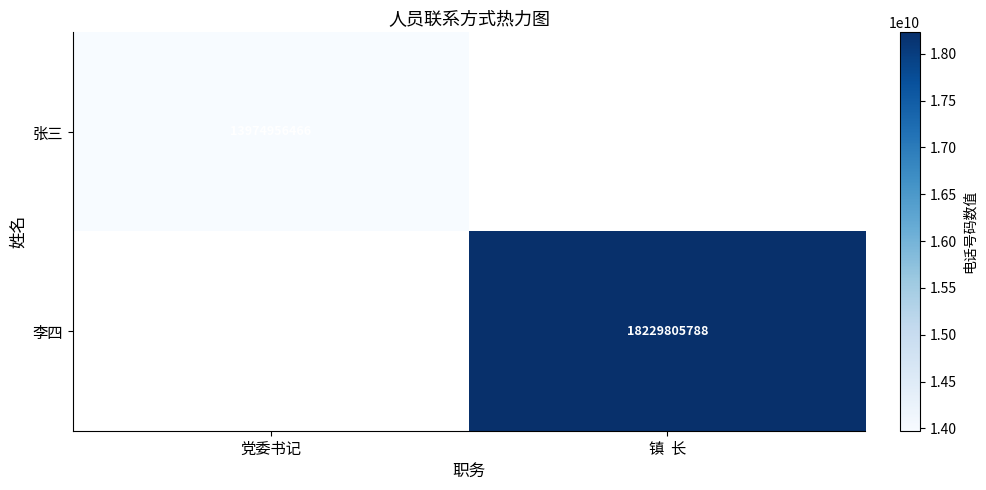

At how many categories does at least one series exceed 17690967347?

1